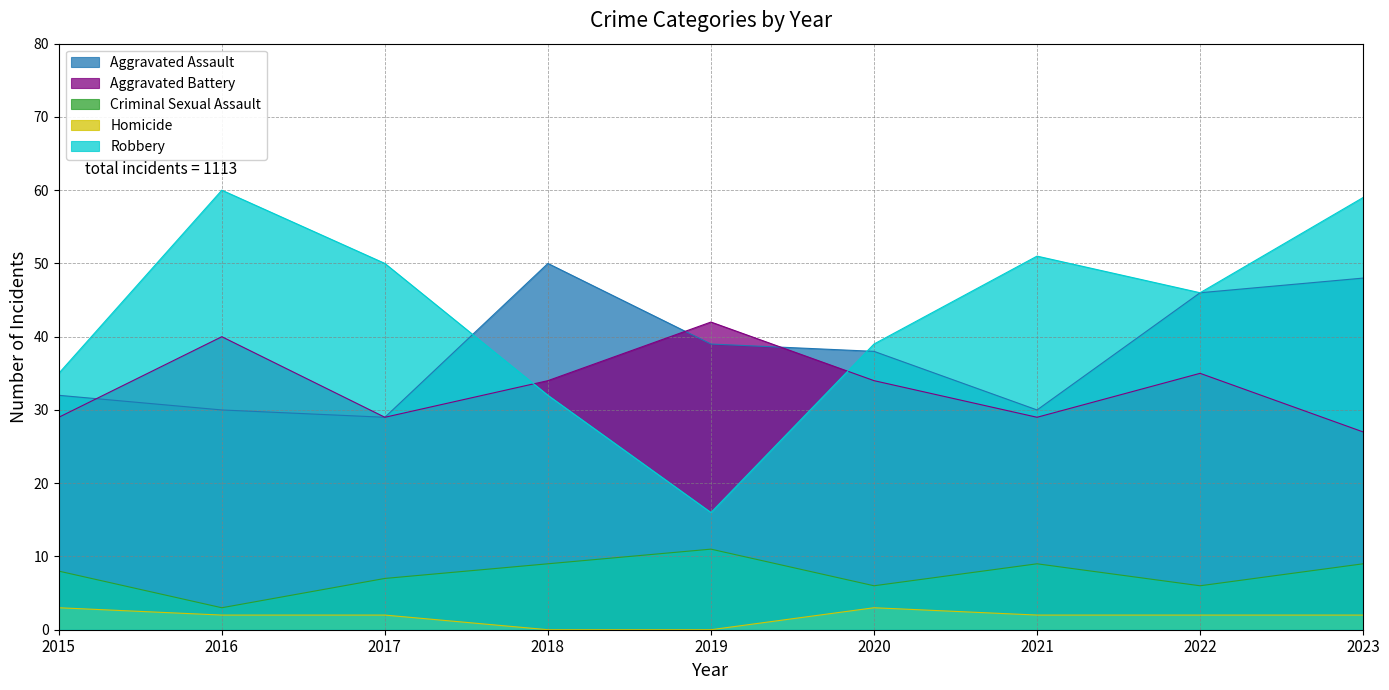

What is the spread (max minus min) of values at 2021?

49